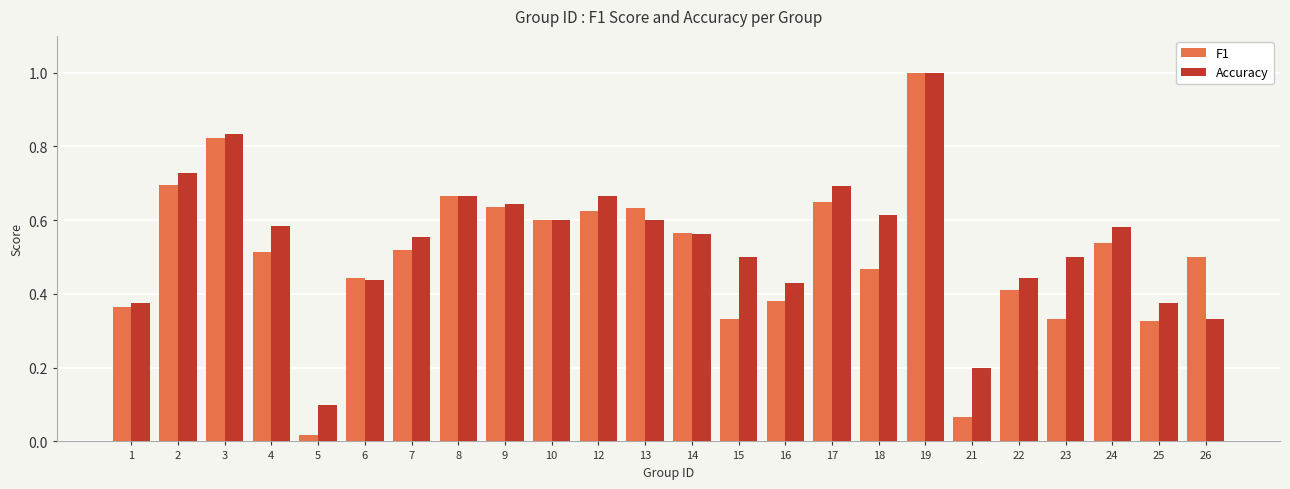

The Accuracy series shows 1.1 at 9. True or false?

False